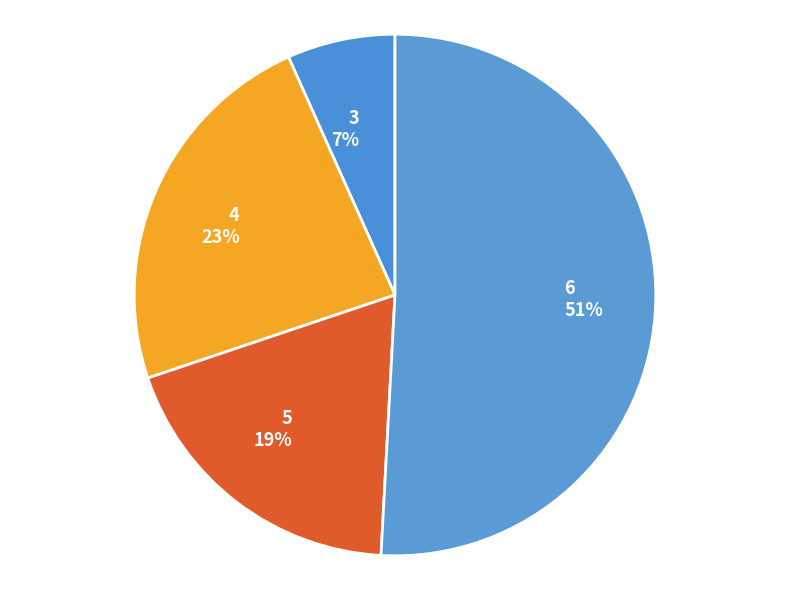

Which slice is the largest?

6